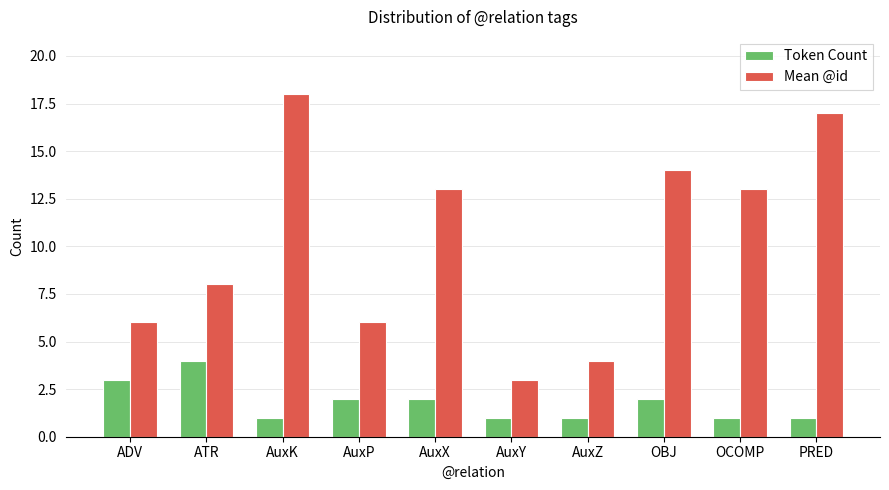

What is the label of the 1st bar from the left?

ADV